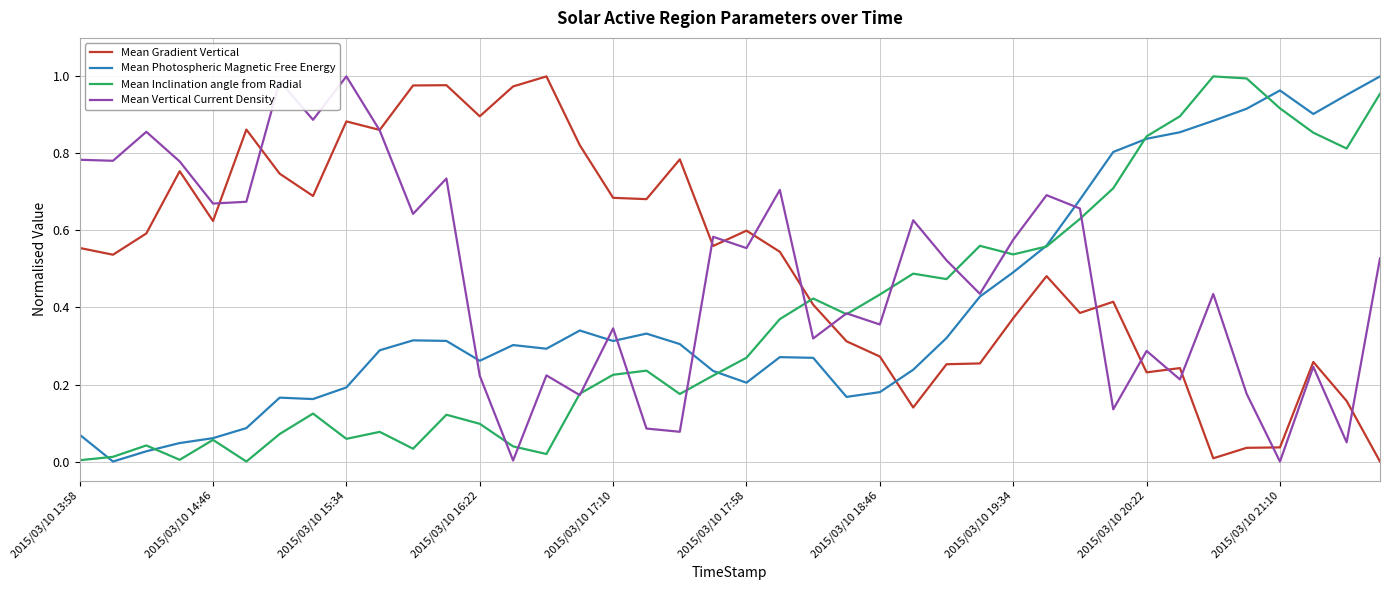

After their last crossing, which series has the higher values: Mean Gradient Vertical or Mean Inclination angle from Radial?

Mean Inclination angle from Radial